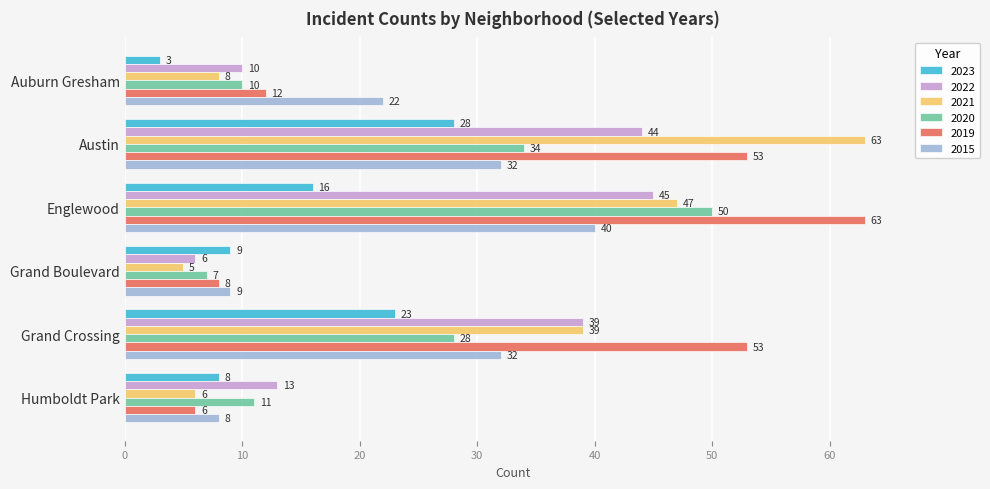

True or false: 2022 has a value of 44 at Austin.

True